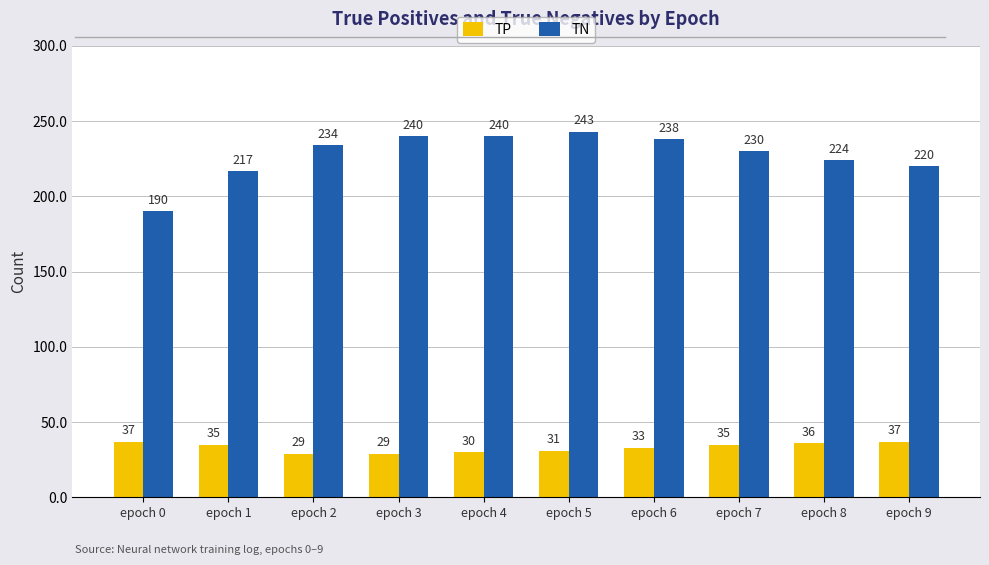

Which label corresponds to the largest value in the chart?

epoch 5